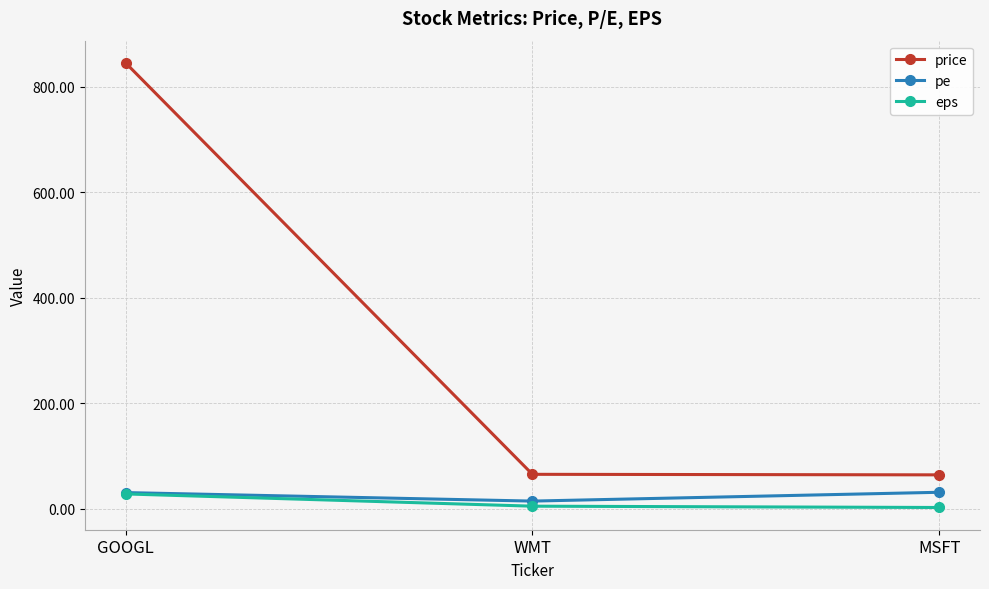

Does the chart have visible grid lines?

Yes